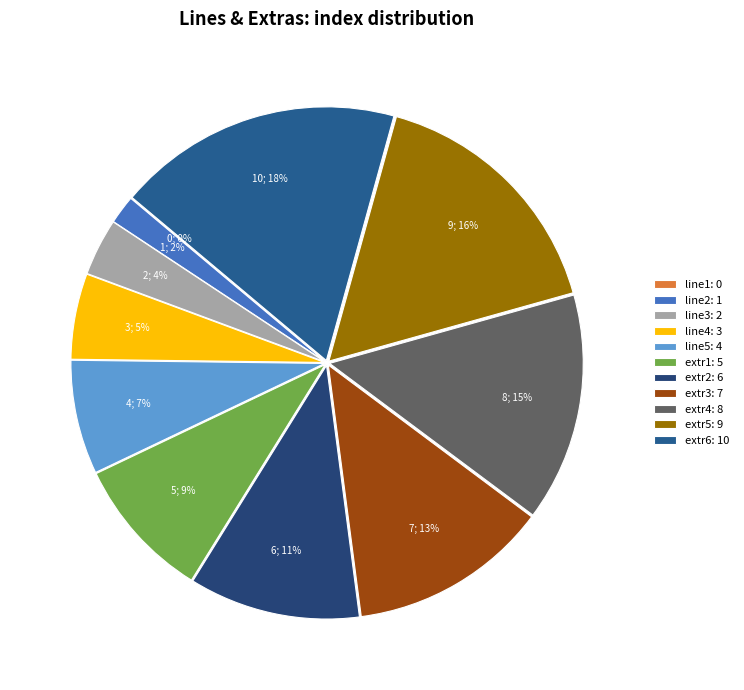

Combined, do line5 and extr5 account for over 50%?

No